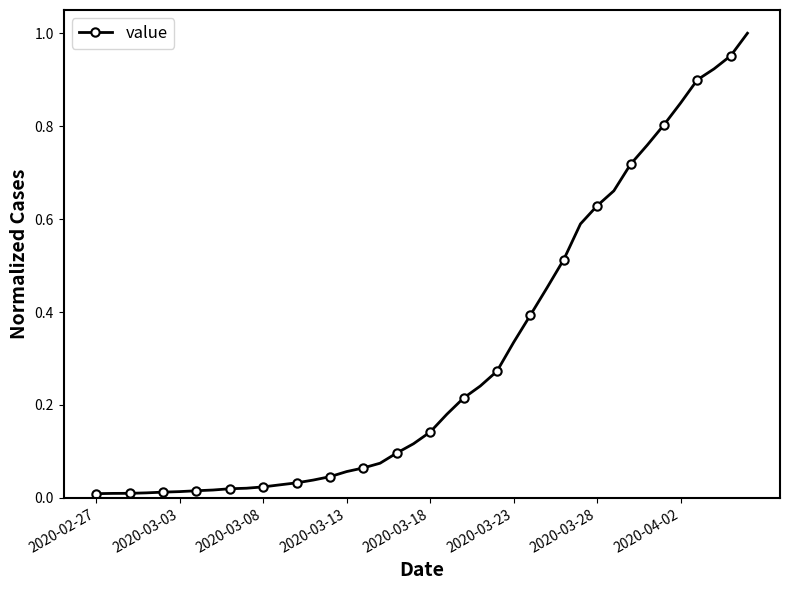

What is the sum of all values?

12.2